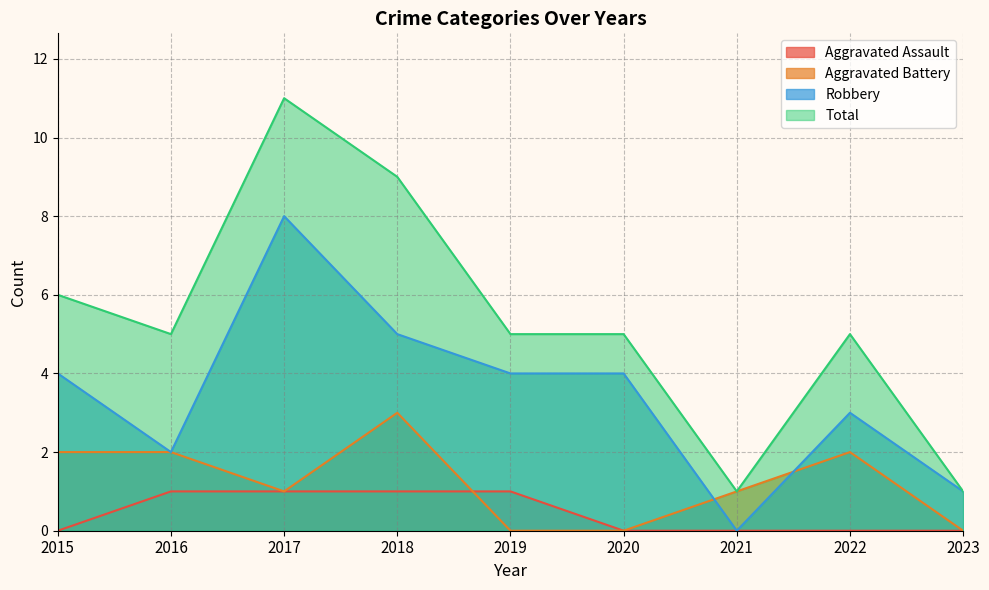

At how many categories does at least one series exceed 2?

7